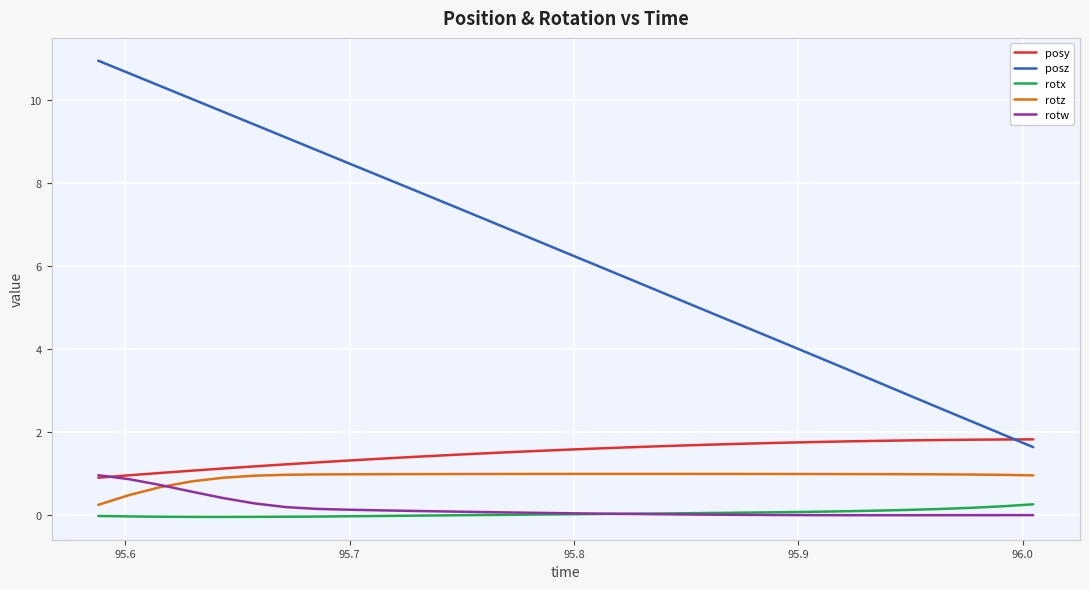

What is the average value of the rotw series?

0.2